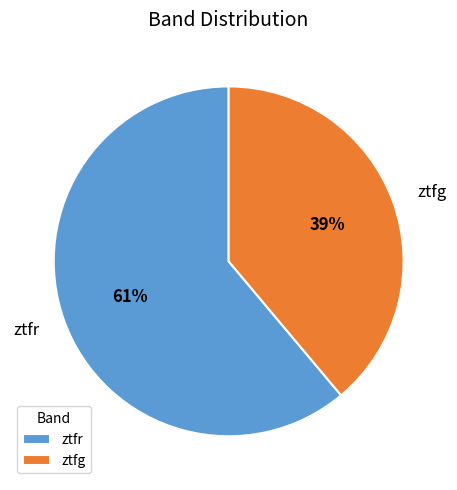

What percentage is the ztfr slice, to the nearest percent?

61%